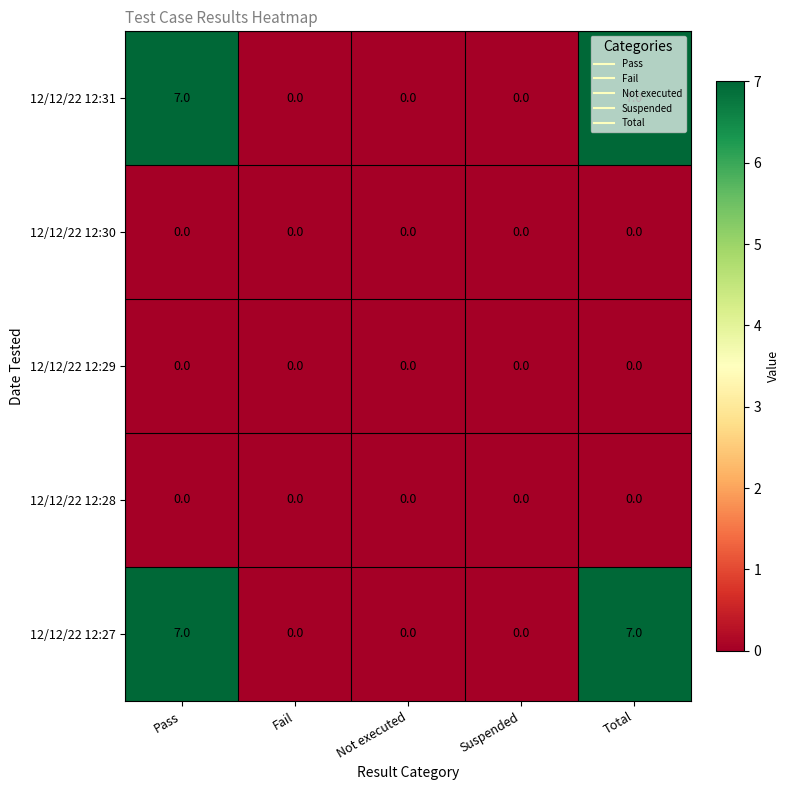

At how many categories does at least one series exceed 3?

2